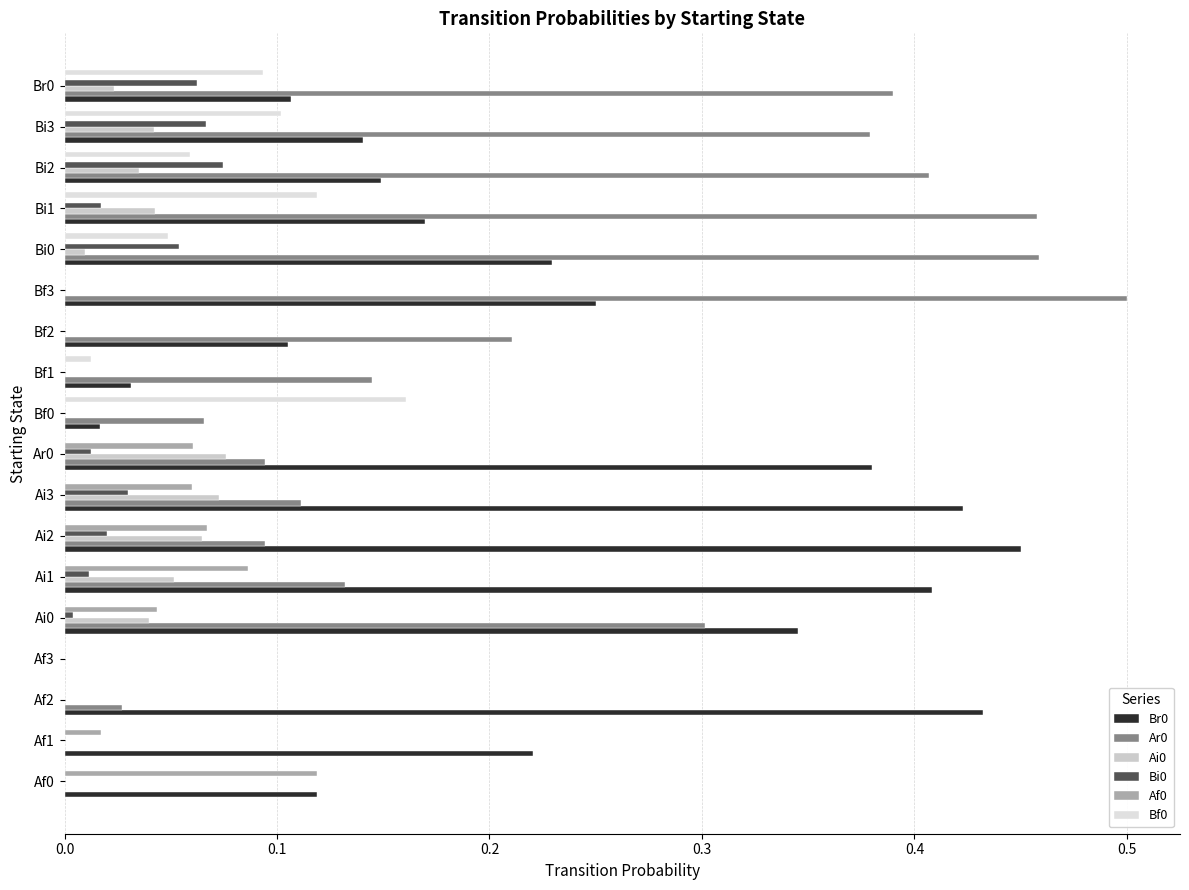

How many positive values does the Br0 series have?

17